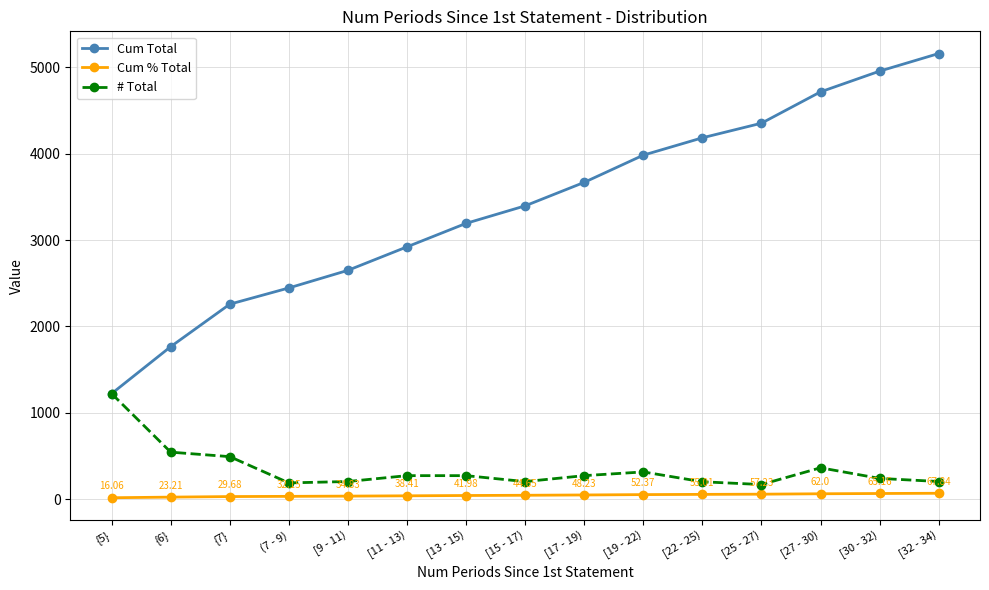

What is the difference between the second highest and second lowest values in the # Total series?

356.0